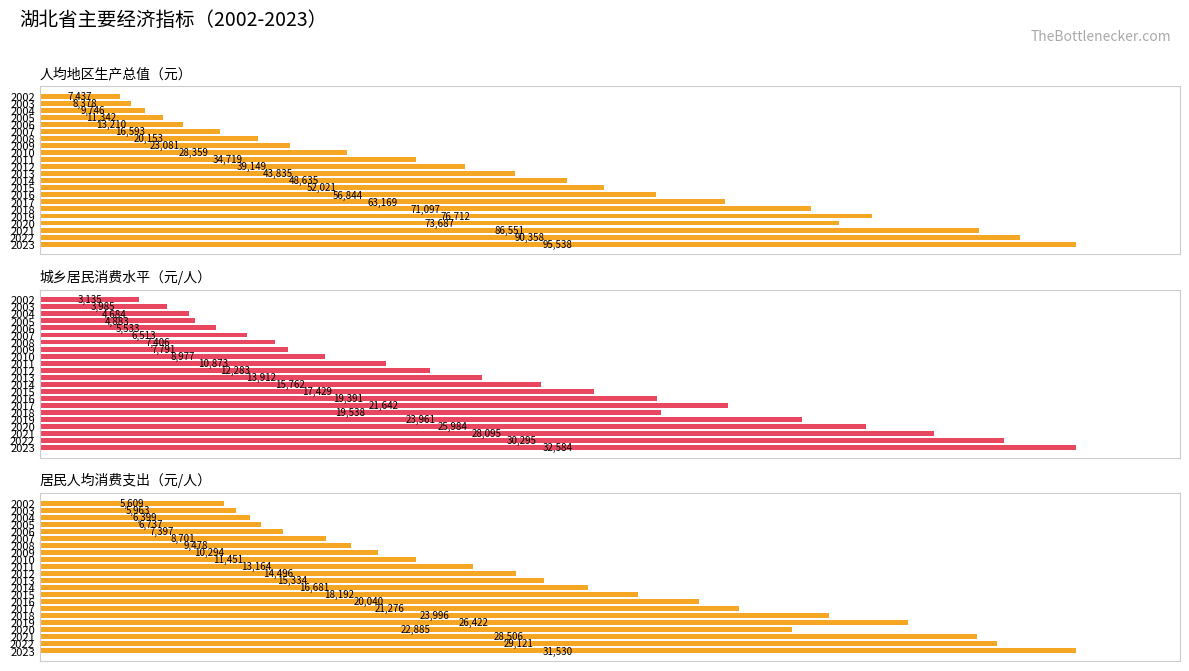

Between 2008 and 2003, which is larger?

2008